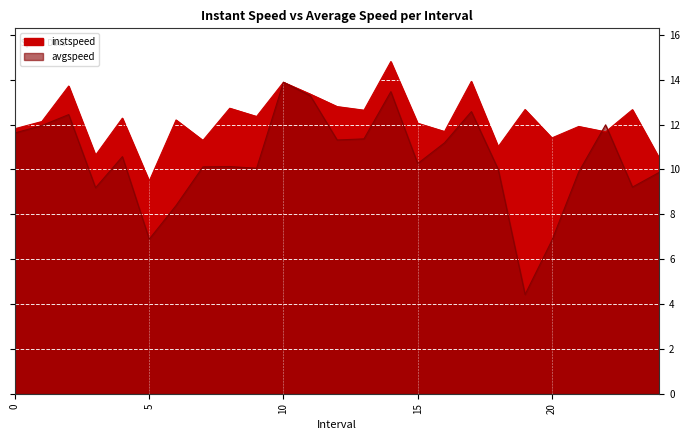

What is the difference between the instspeed values at 7.0 and 20.0?

0.1